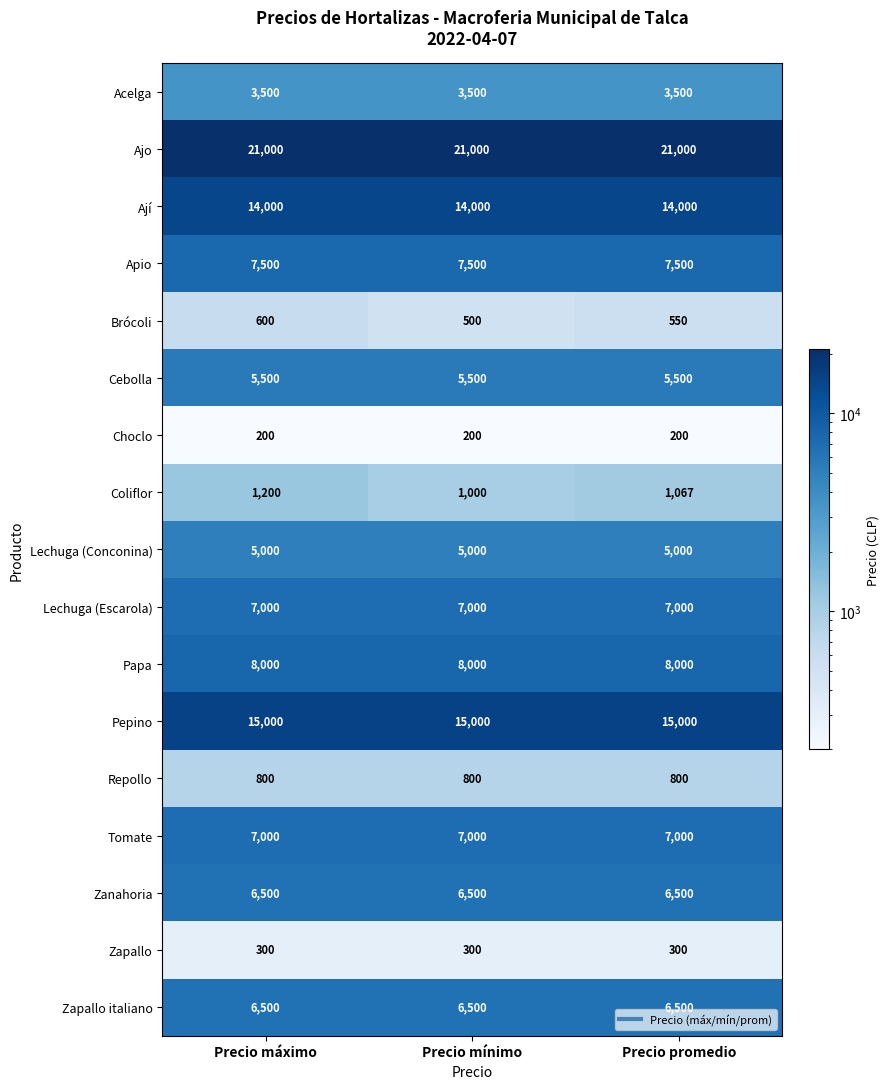

Which series has the largest range (max minus min)?

Coliflor